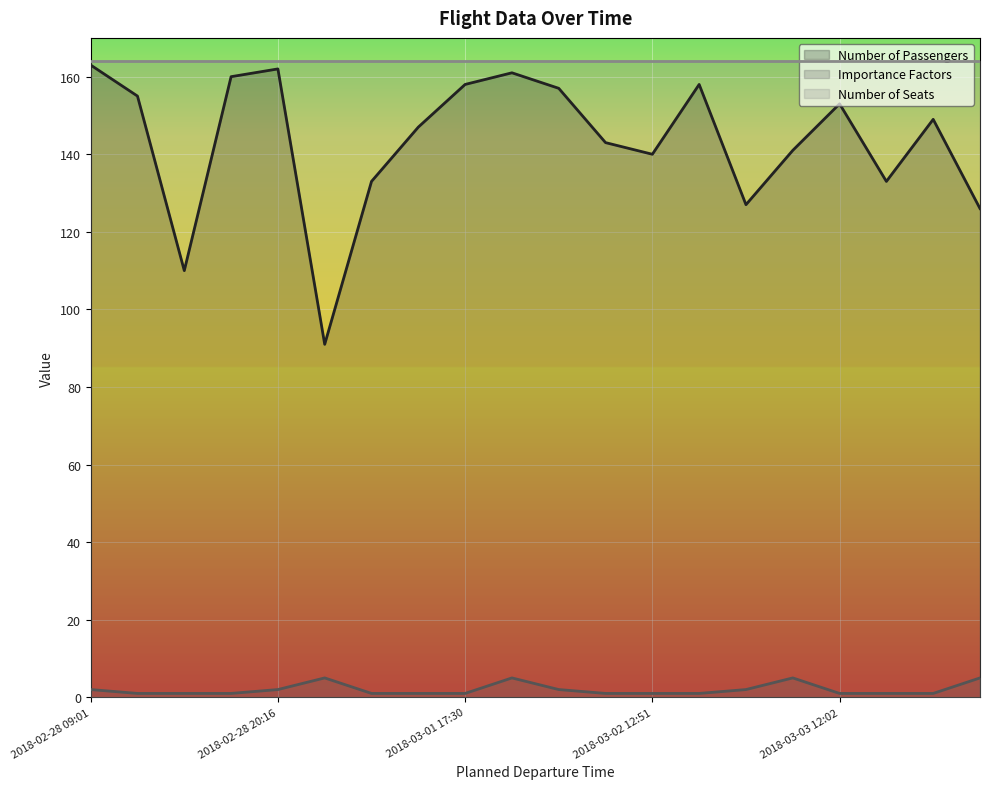

Which series has the widest spread of values?

Number of Passengers